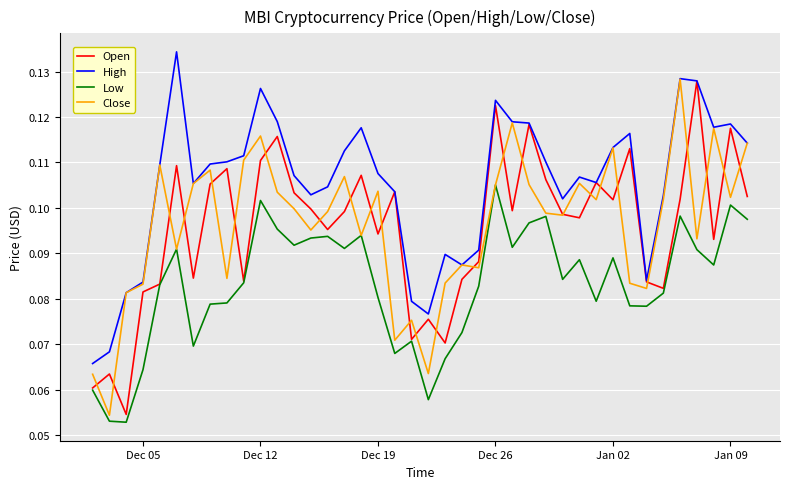

True or false: High and Low cross at least once.

False